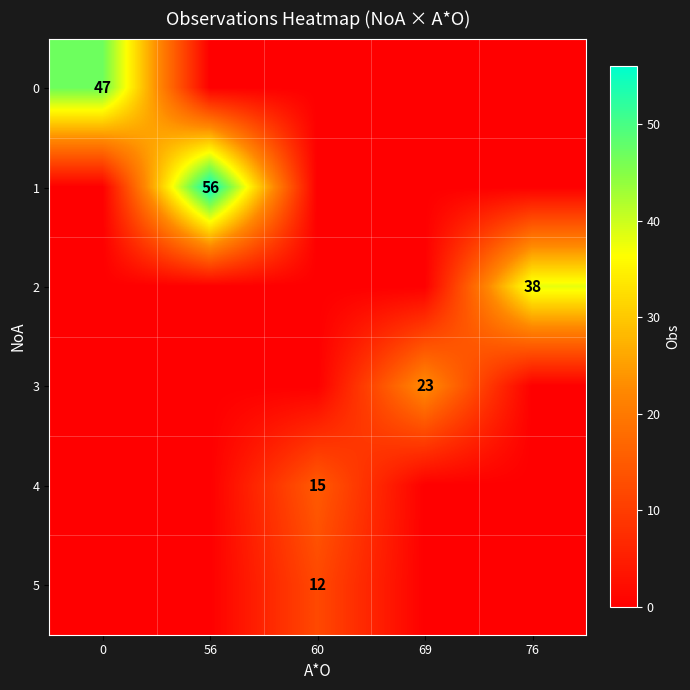

Is it true that 3 equals 38 at 69?

False